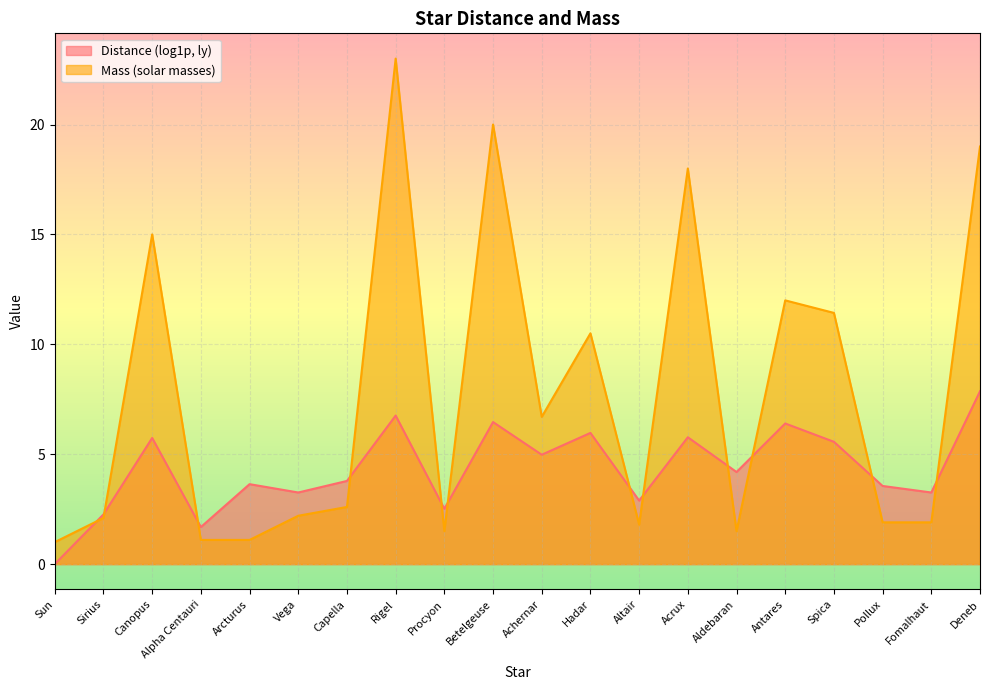

What is the change in value from Altair to Antares?

+10.2